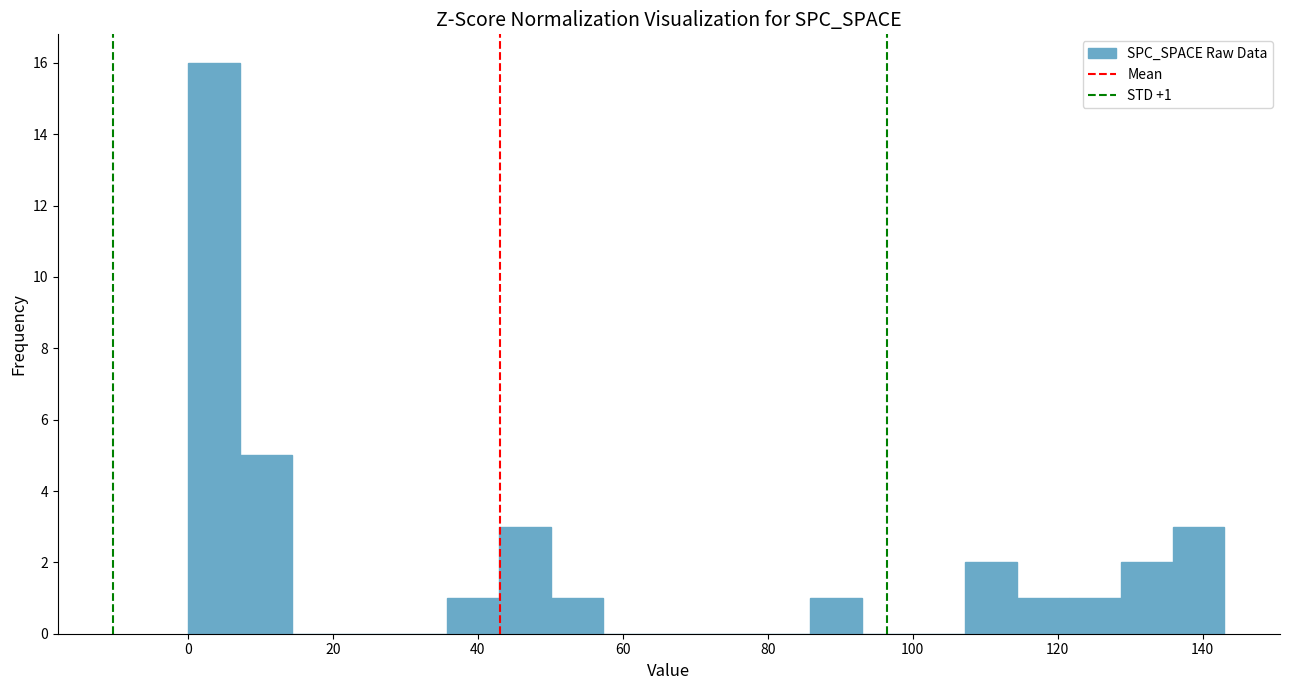

Around what value on the x-axis is the tallest bar? Give the approximate position of its centre, as read against the axis.

4